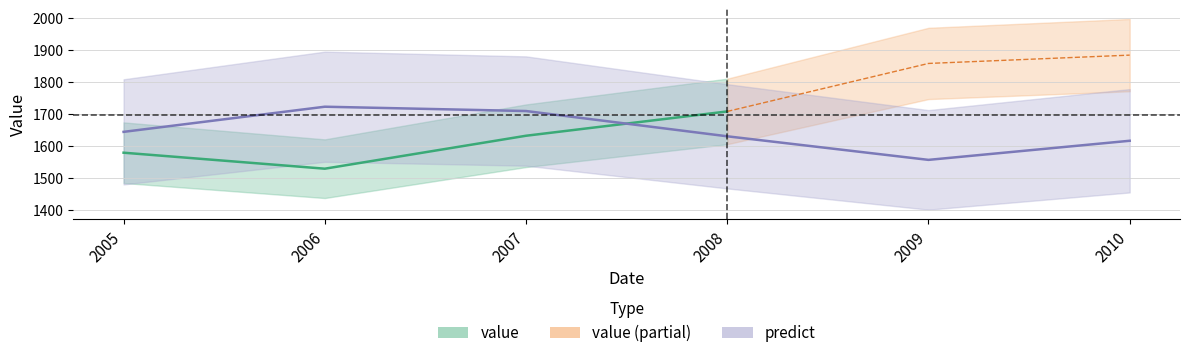

Which has a higher value, 2009 or 2010?

2010